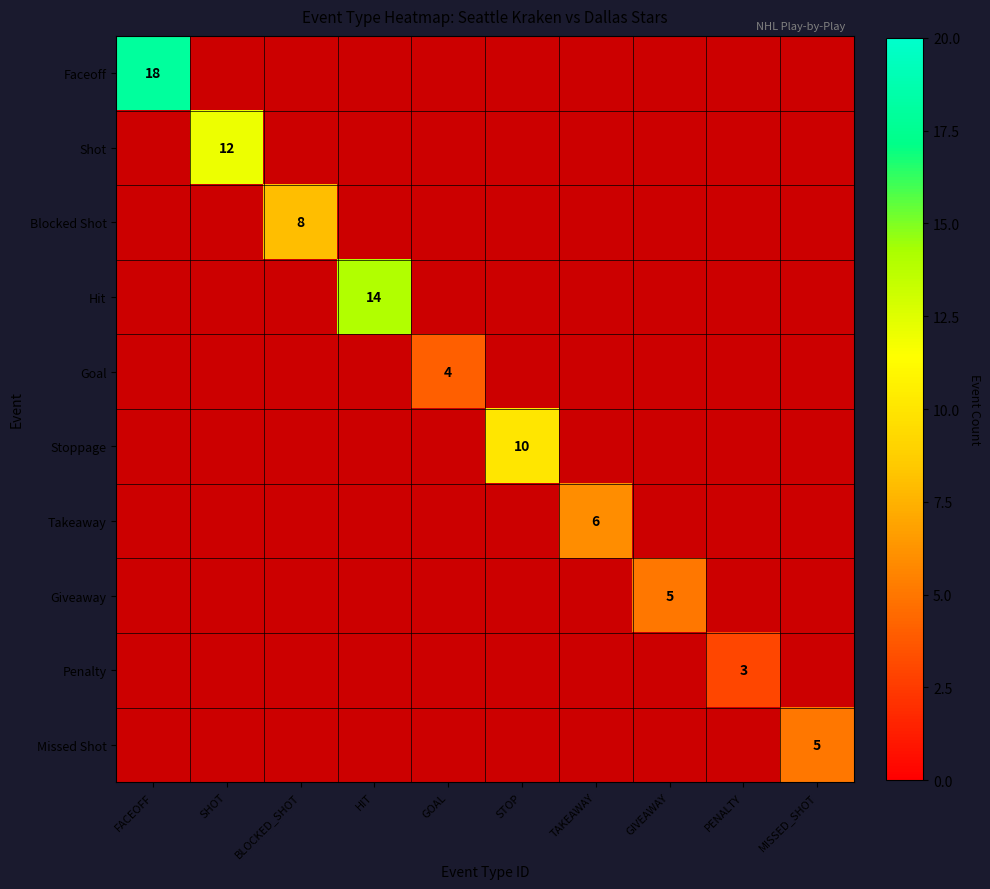

The value of Blocked Shot at BLOCKED_SHOT is 13. True or false?

False